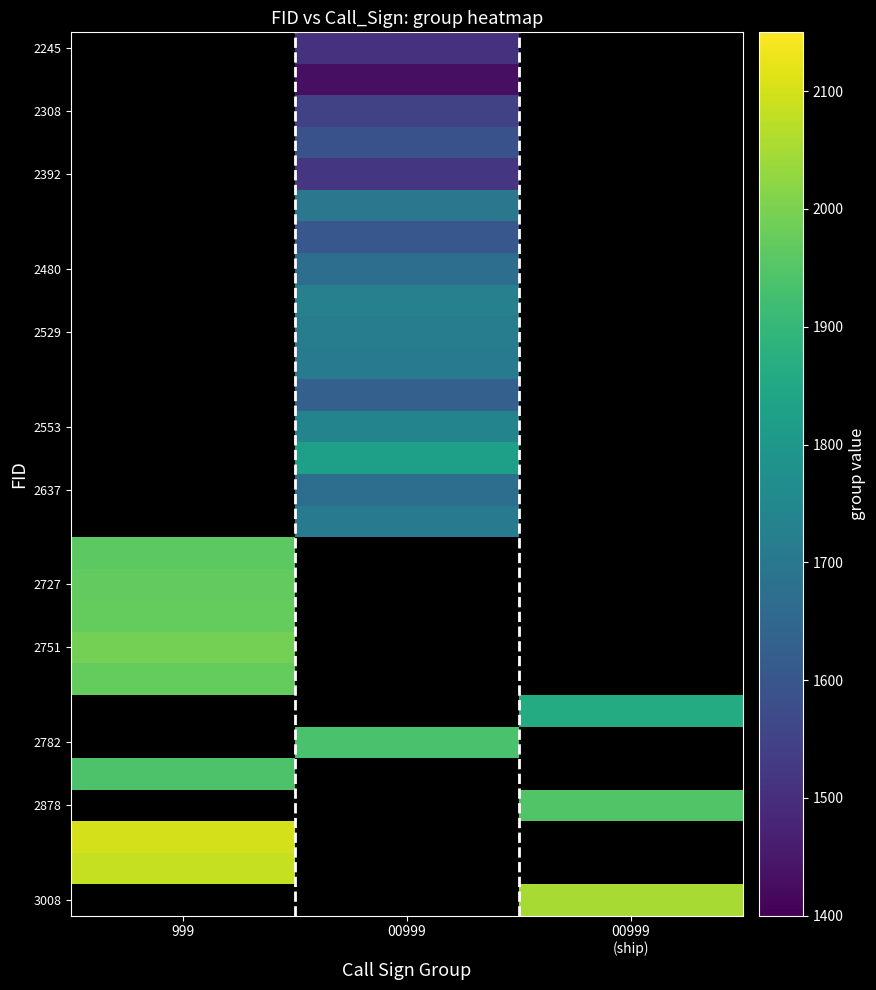

True or false: 2751 has a value of 1994.0 at 999.

True